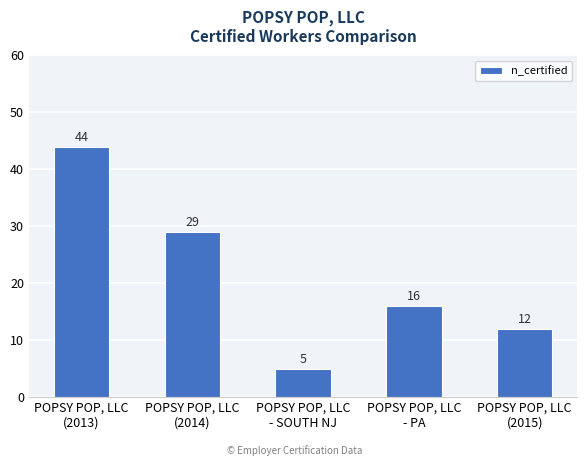

What is the difference between the values at POPSY POP, LLC
- SOUTH NJ and POPSY POP, LLC
(2014)?

24